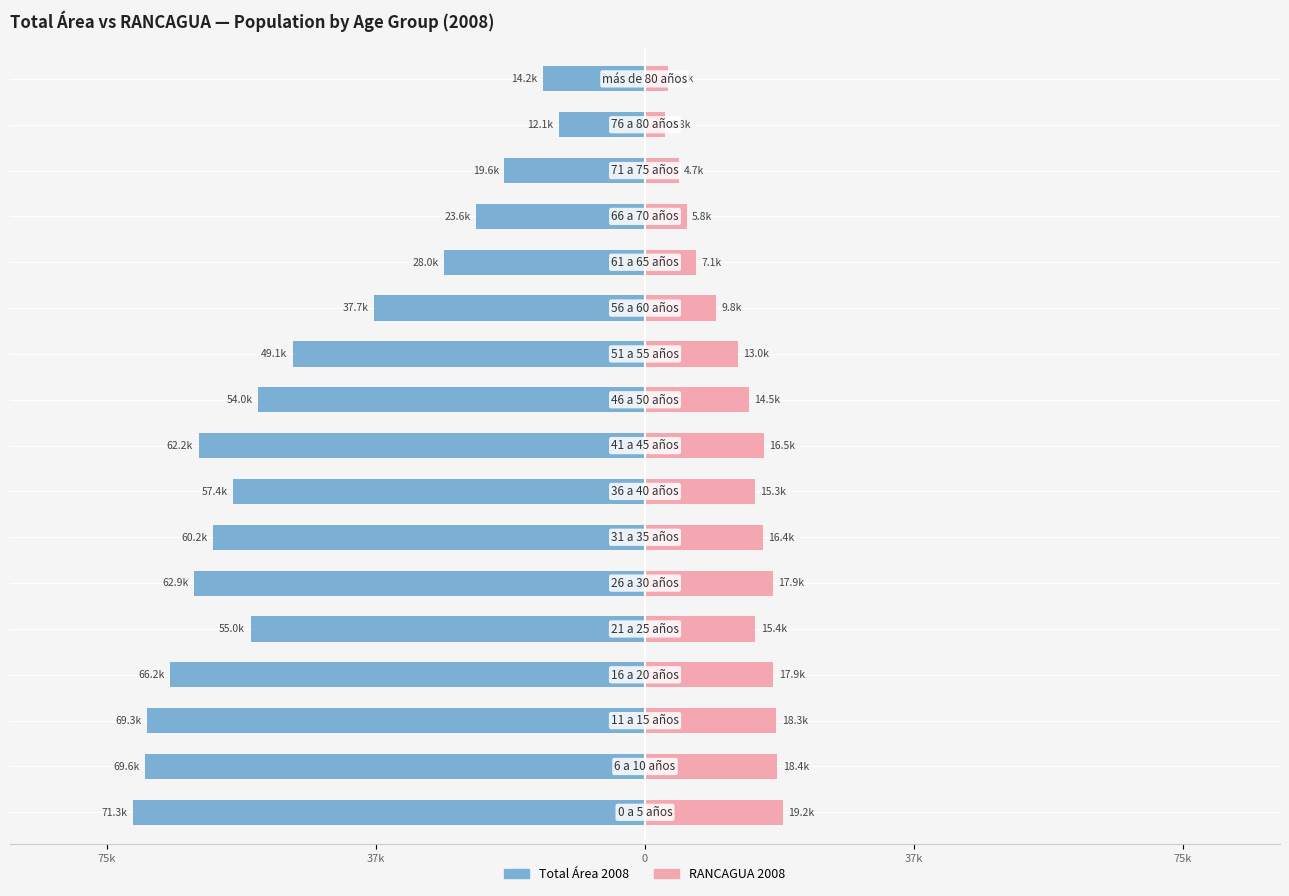

How many data points in Total Área 2008 are less than -54981?

8